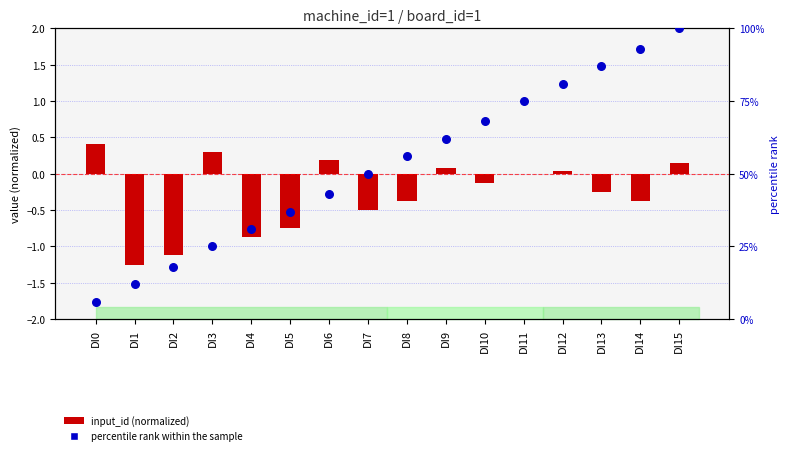

Which series has the largest total across all categories?

percentile rank within the sample